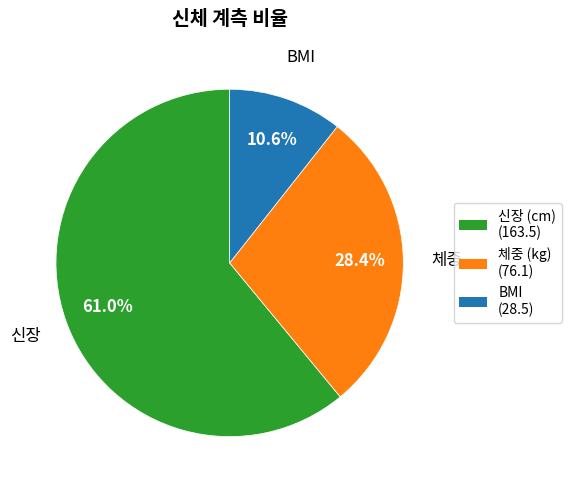

Is there any slice that represents more than half of the pie?

Yes